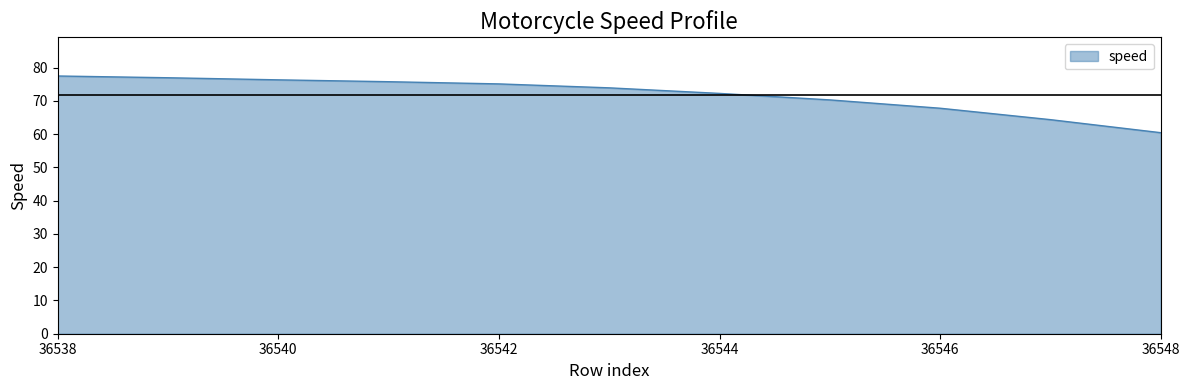

How many values exceed 73?

6